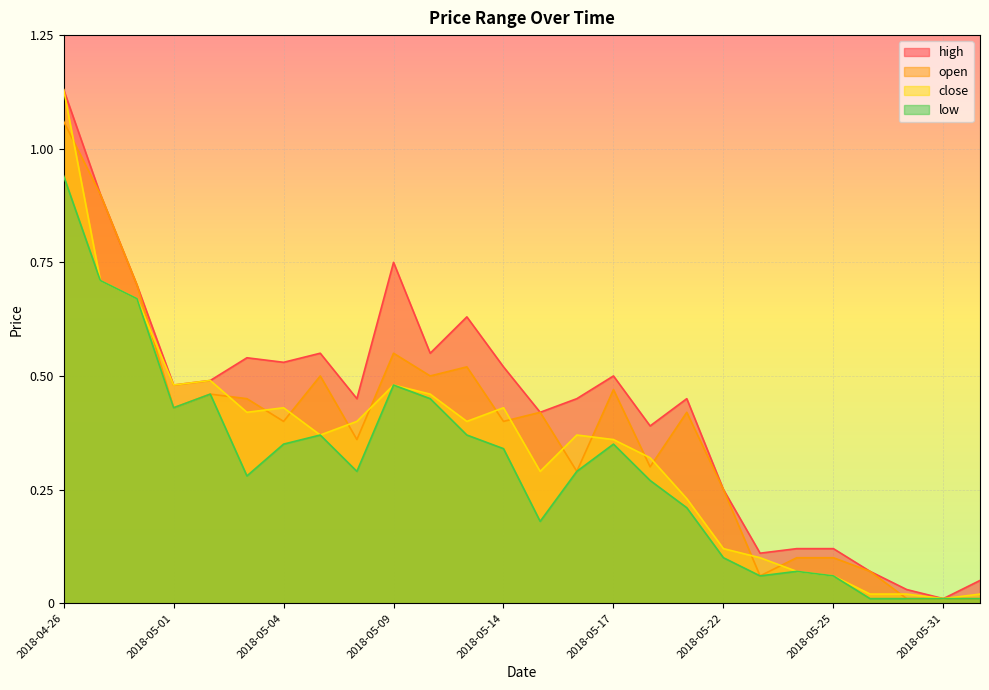

Which series has the largest total across all categories?

high